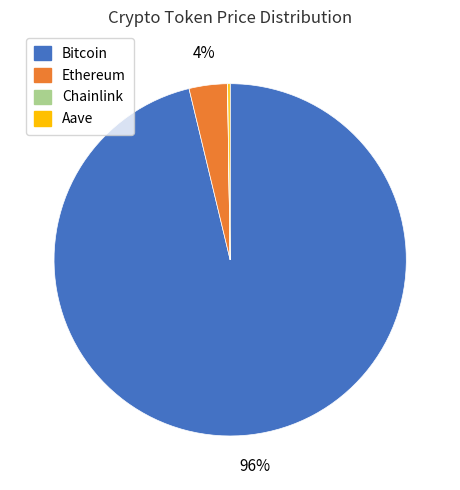

To the nearest percent, what is the difference between the largest and smallest slice percentages?

96%